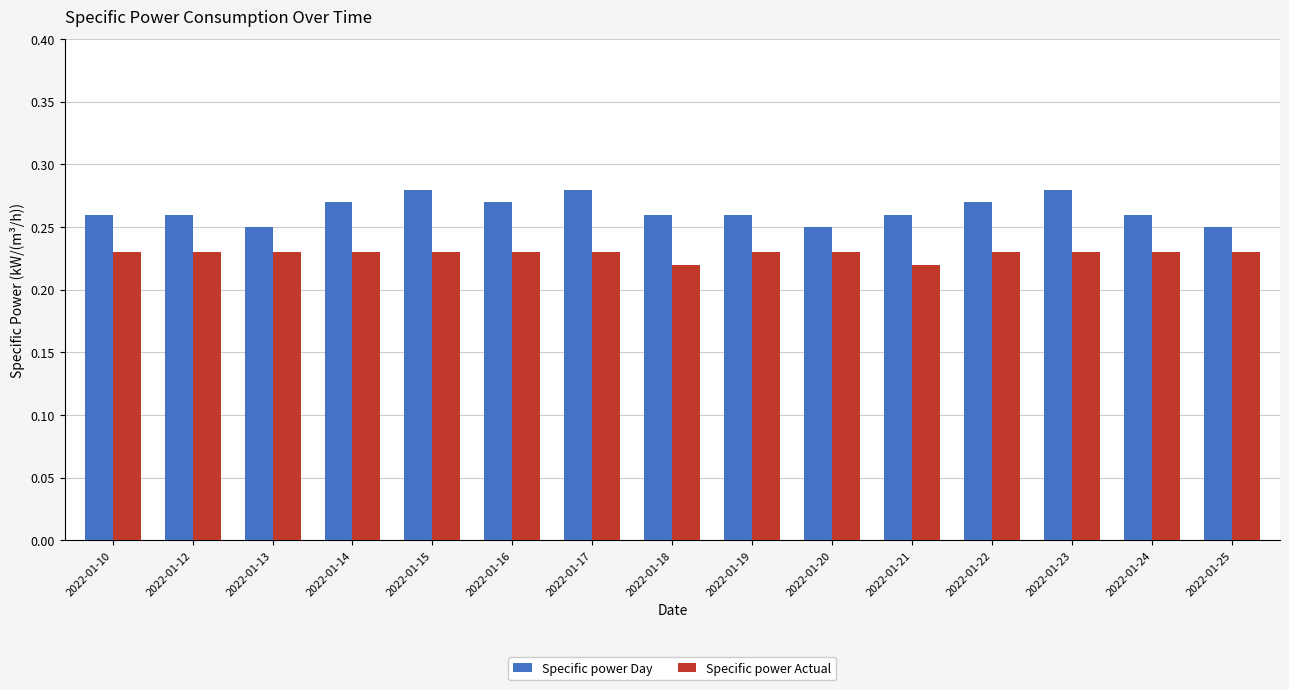

Is it true that Specific power Day equals 0.4 at 2022-01-19?

False